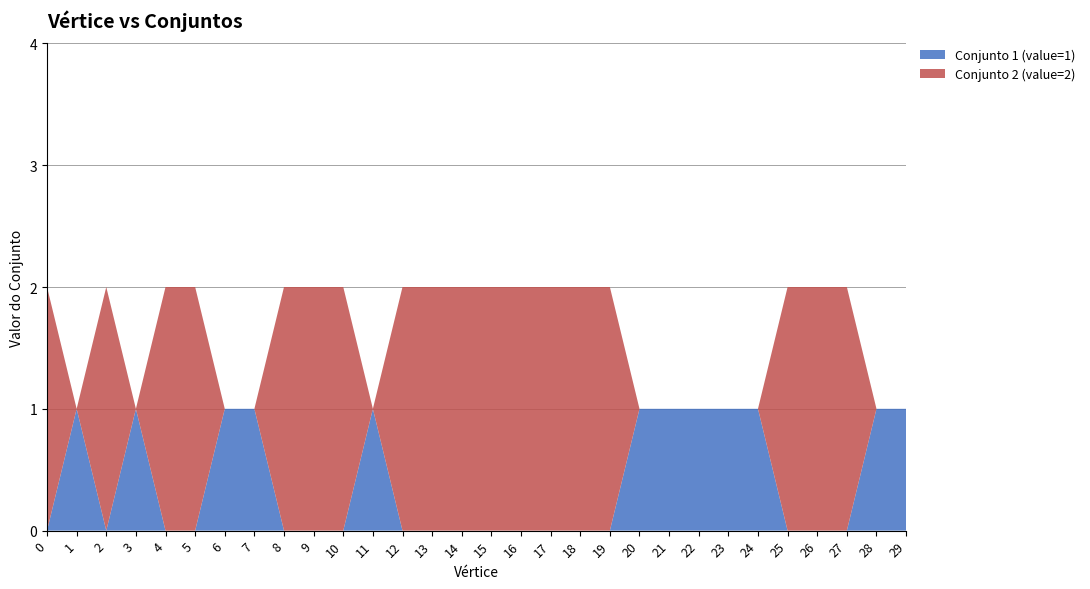

Reading left to right, what are all the values shown in this chart?

Conjunto 1 (value=1): 0	1	0	1	0	0	1	1	0	0	0	1	0	0	0	0	0	0	0	0	1	1	1	1	1	0	0	0	1	1
Conjunto 2 (value=2): 2	0	2	0	2	2	0	0	2	2	2	0	2	2	2	2	2	2	2	2	0	0	0	0	0	2	2	2	0	0